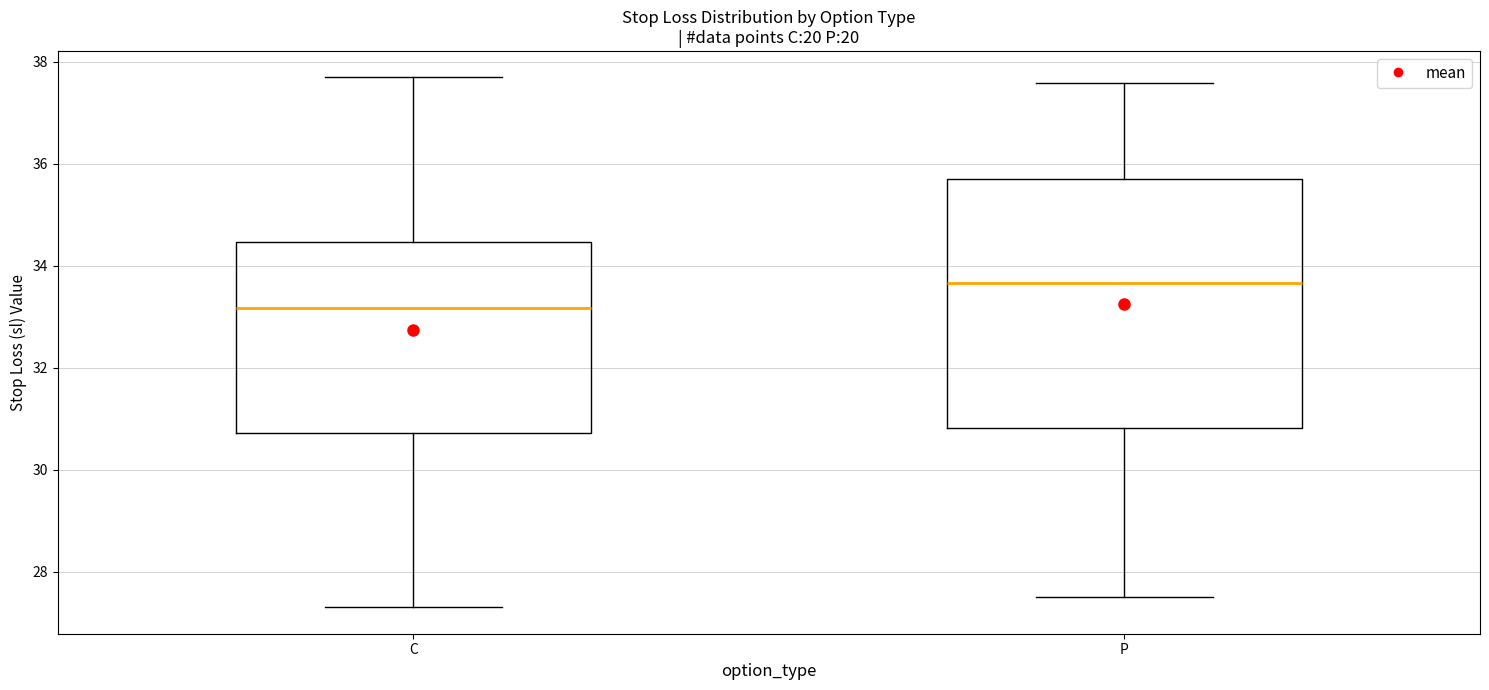

Where is the lower edge of the box for P on the y-axis? The values are not printed on the chart, so give them approximately, as read against the axis.

30.8